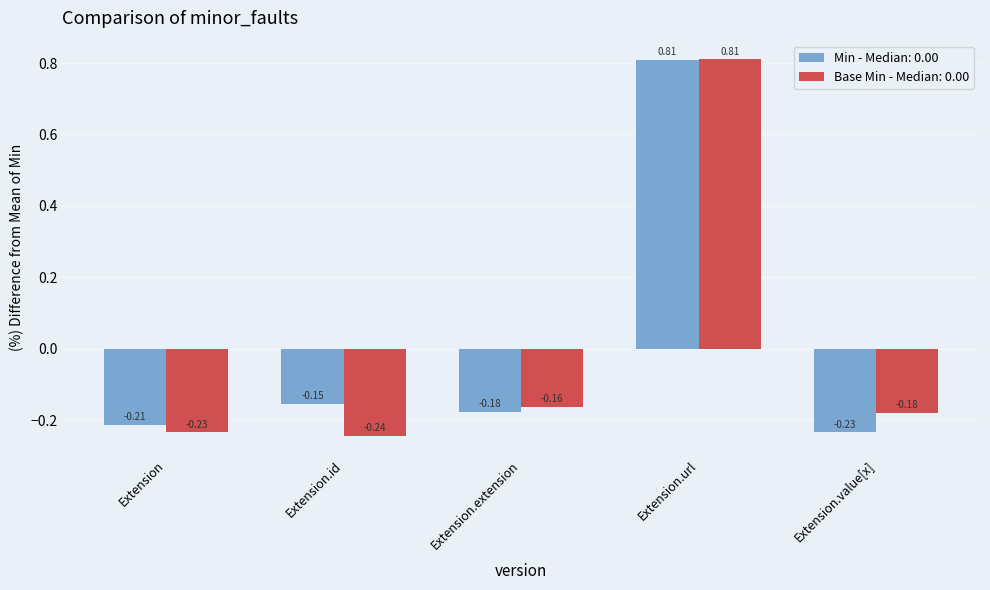

Count the number of data series in this chart.

2